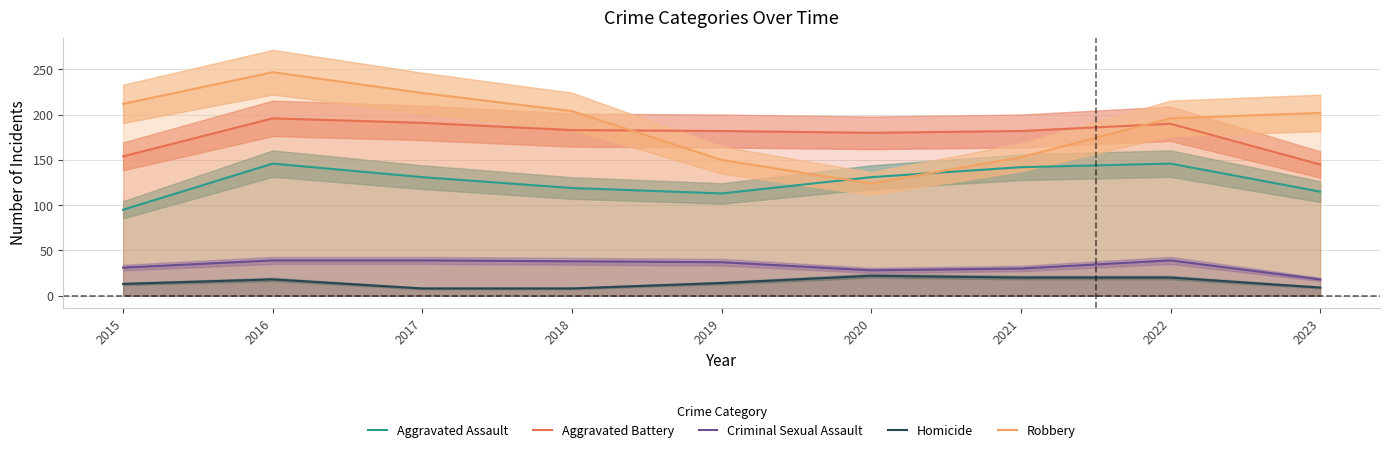

At which category does the chart reach its peak across all series?

2016